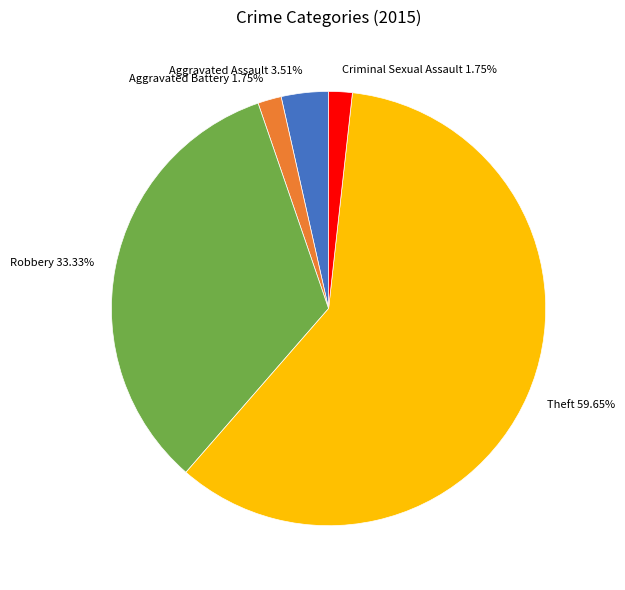

To the nearest percent, what is the difference between the Criminal Sexual Assault and Theft slice percentages?

58%